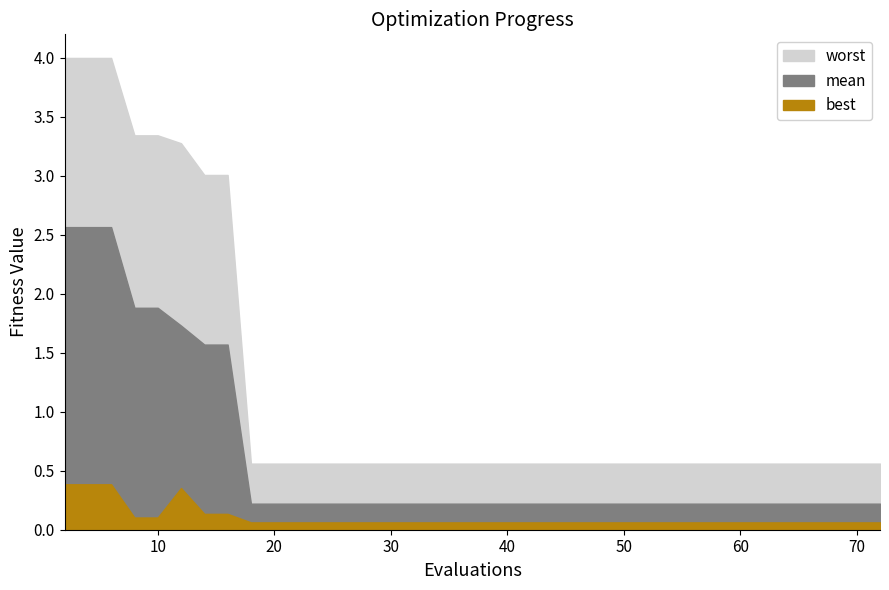

In best, how many points are higher than both neighbors (excluding endpoints)?

1